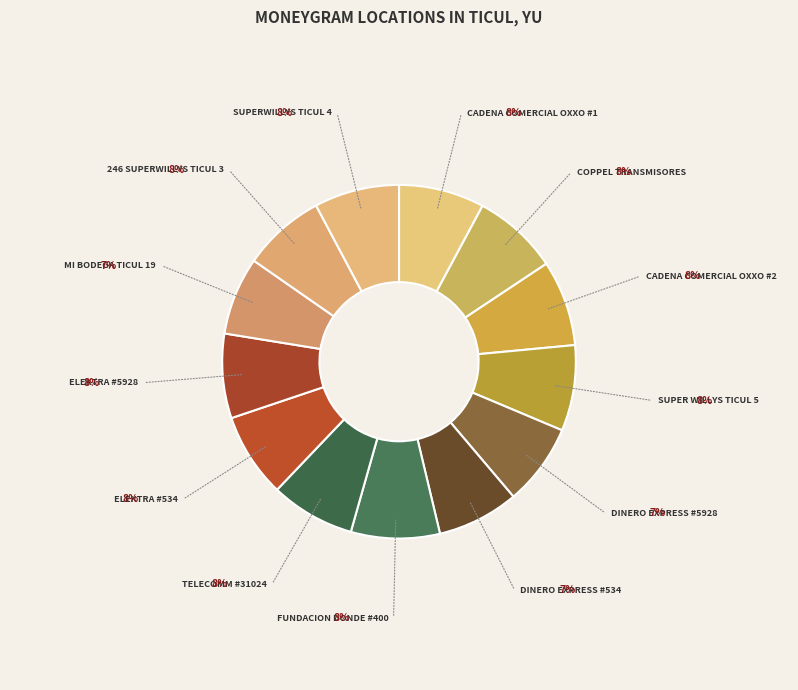

To the nearest percent, what is the difference between the largest and smallest slice percentages?

1%